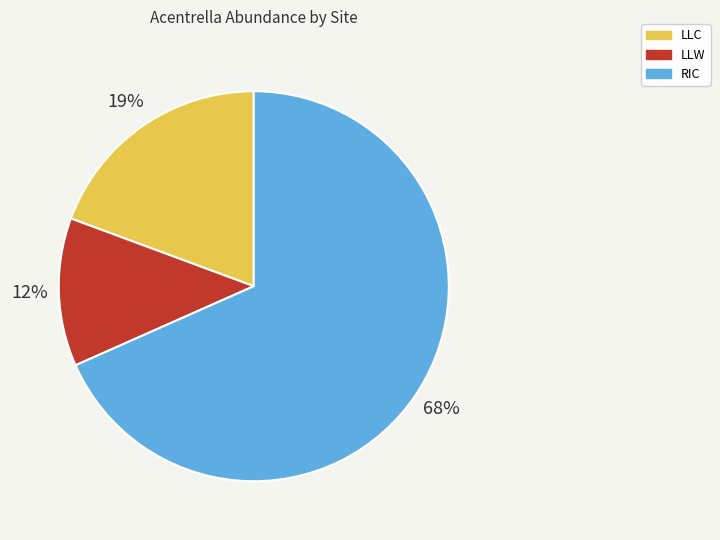

The LLC slice represents 14% of the pie. True or false?

False